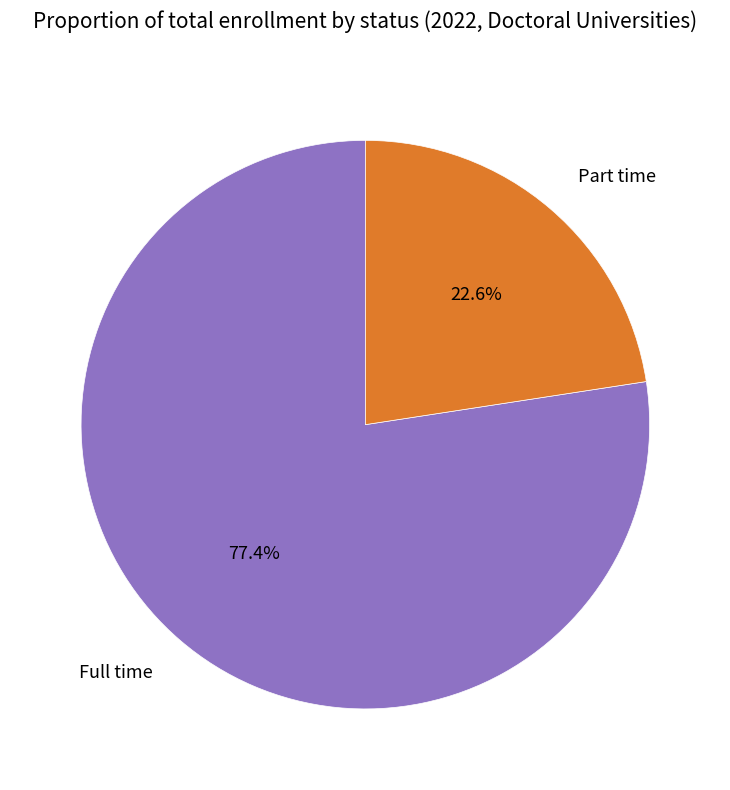

What is the ratio of the value at Part time to the value at Full time?

0.3